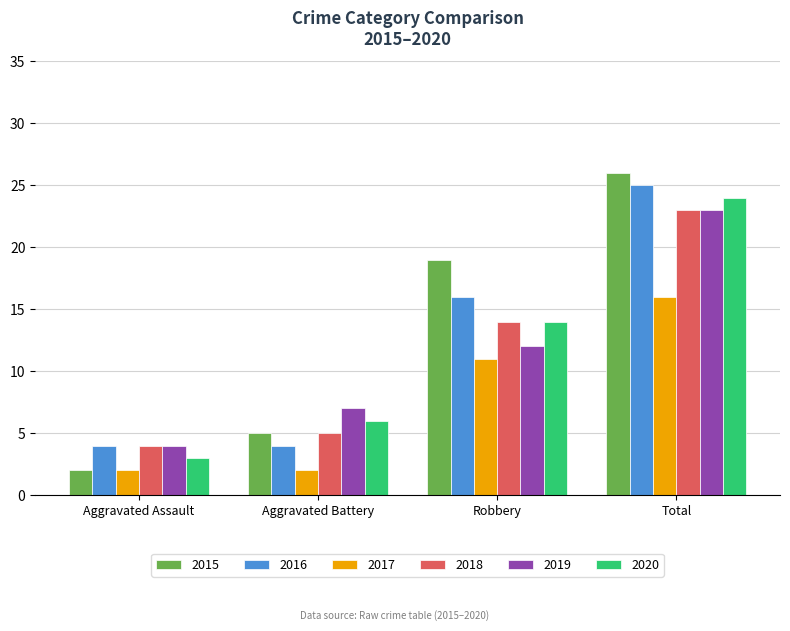

Reading left to right, transcribe all the data shown in this chart.

2015: 2	5	19	26
2016: 4	4	16	25
2017: 2	2	11	16
2018: 4	5	14	23
2019: 4	7	12	23
2020: 3	6	14	24